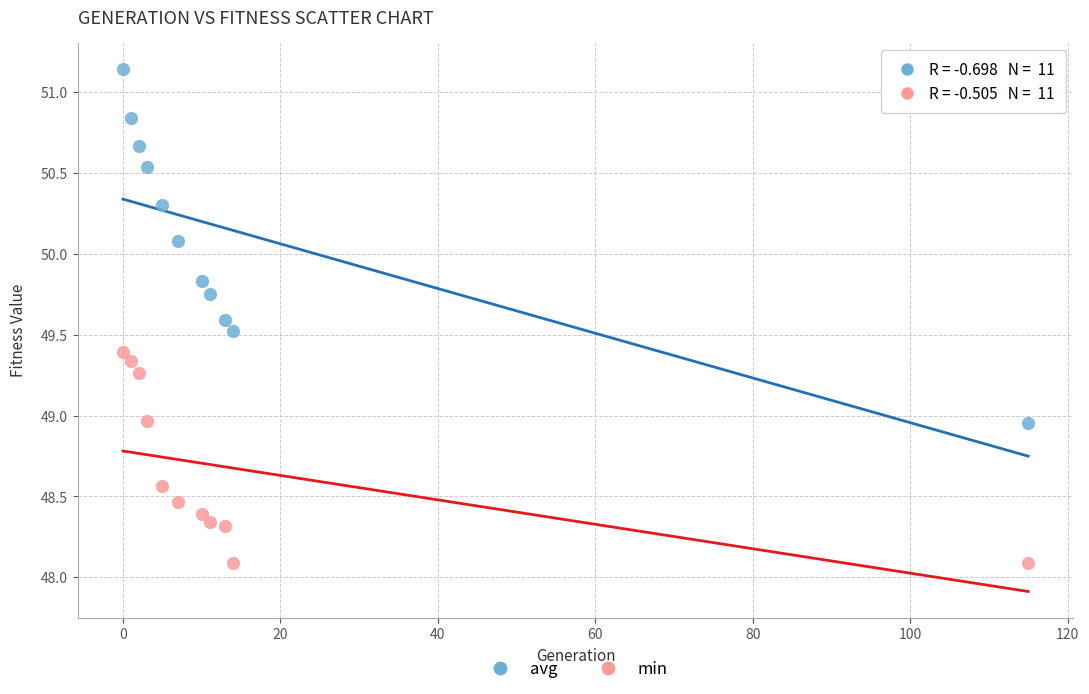

In the avg series, what Y value is closest to 50?

50.1